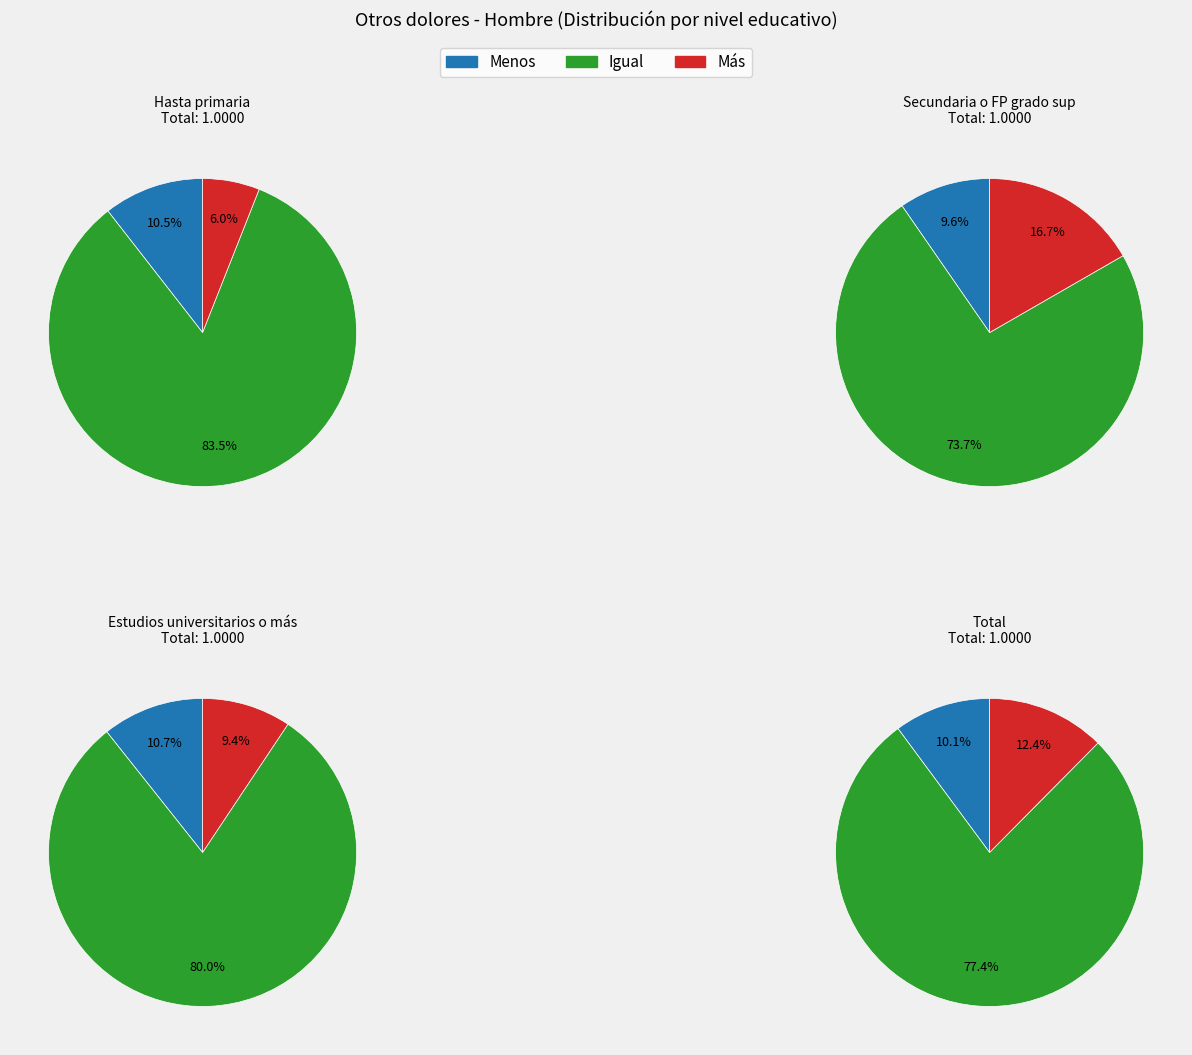

Rank the categories by Menos value from lowest to highest.

Secundaria o FP grado sup, Total, Hasta primaria, Estudios universitarios o más